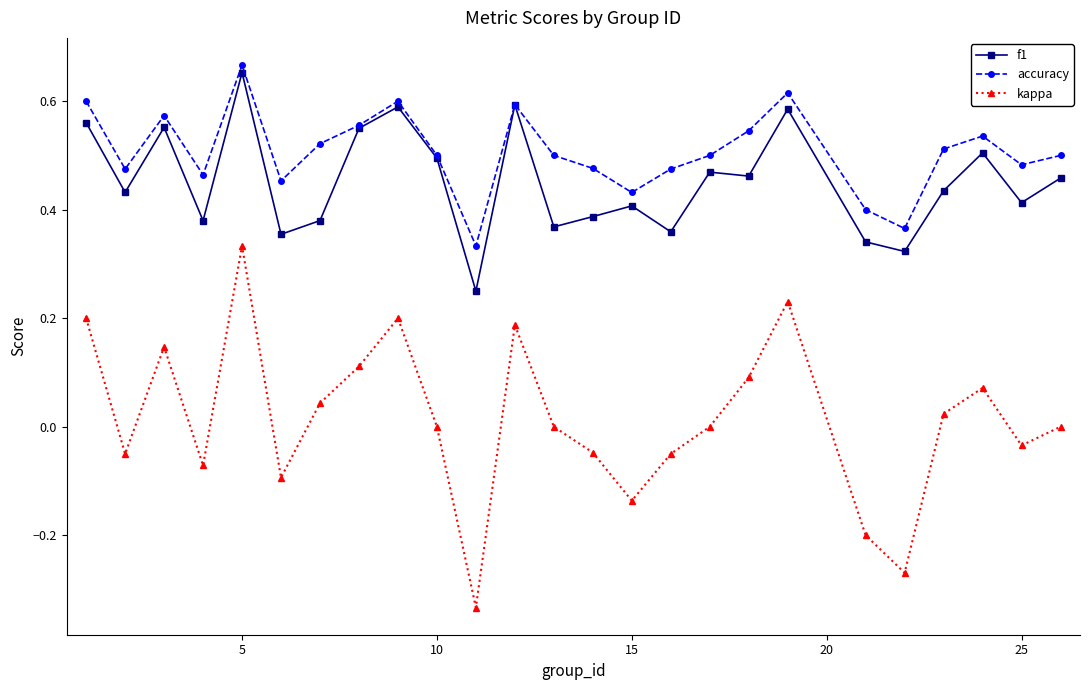

Which series has the largest total across all categories?

accuracy